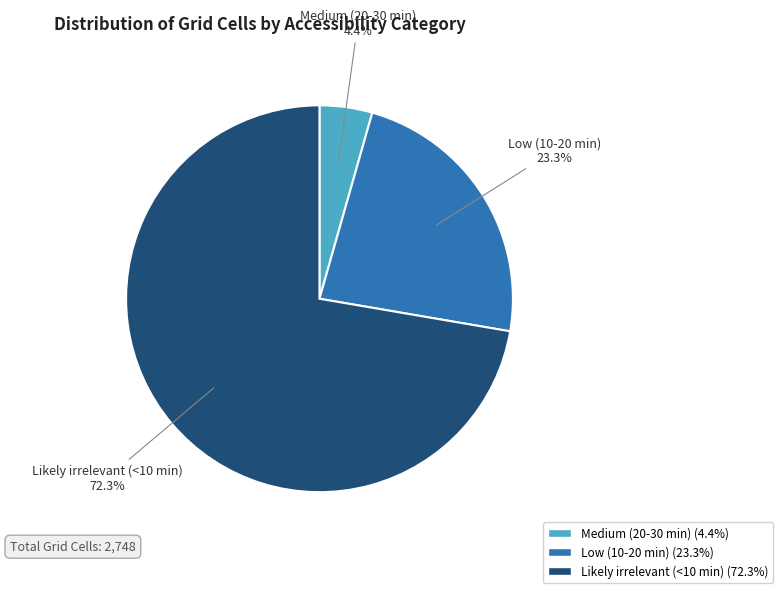

Which has a higher value, Low (10-20 min) or Medium (20-30 min)?

Low (10-20 min)